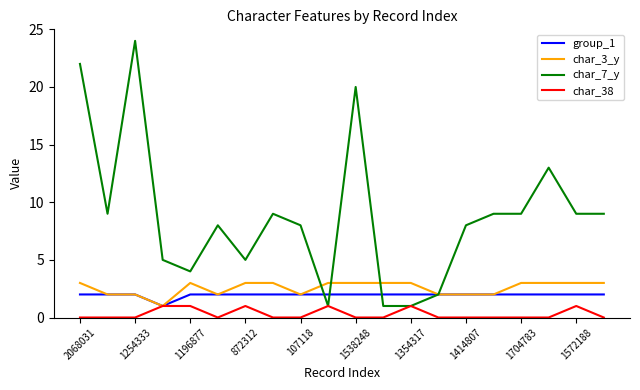

Which series has the largest range (max minus min)?

char_7_y